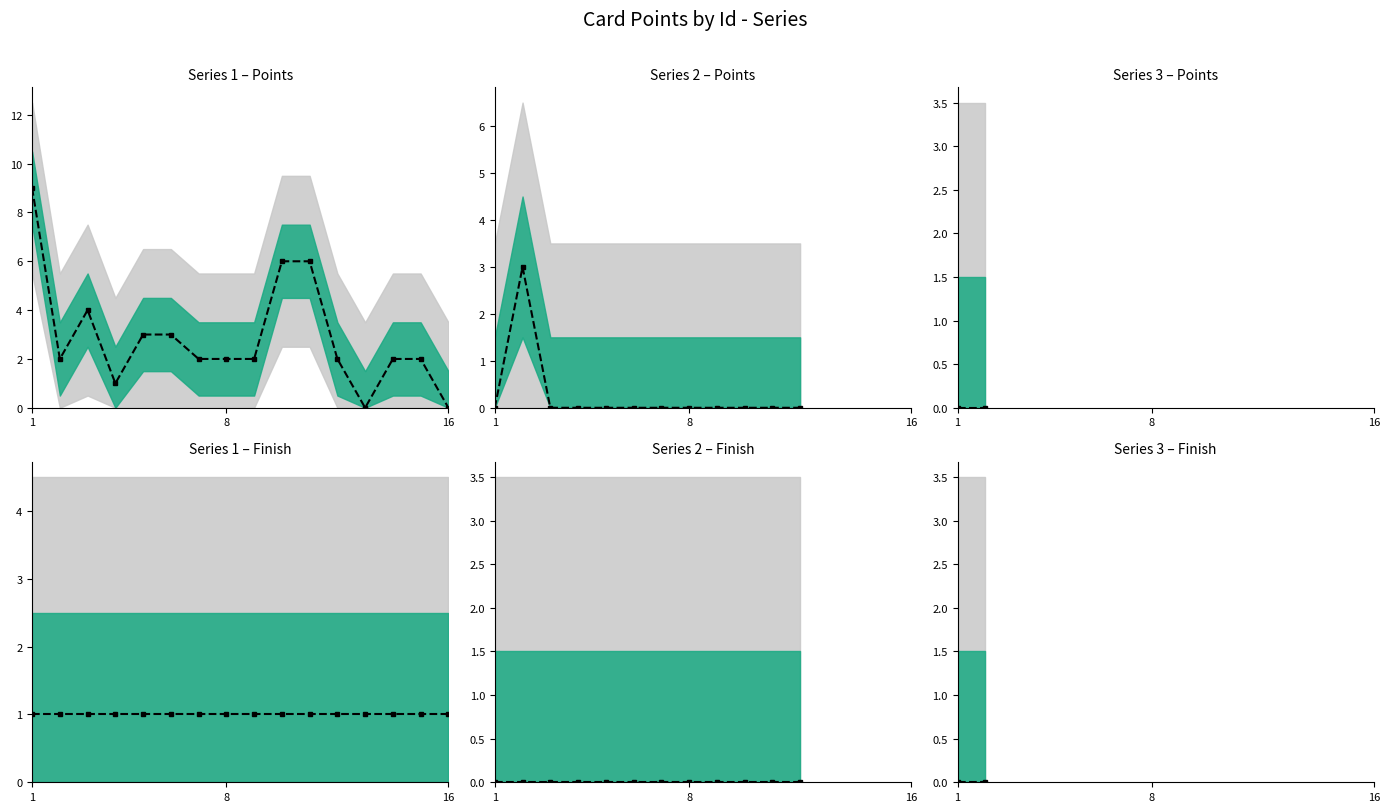

How many lines are shown in the chart?

3